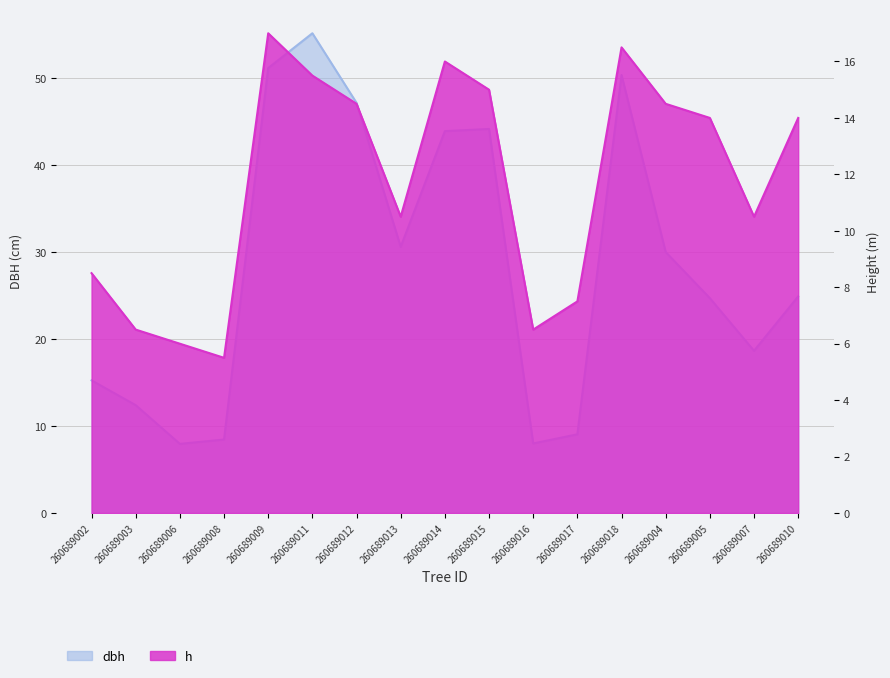

The h series shows 14.5 at 260689012. True or false?

True